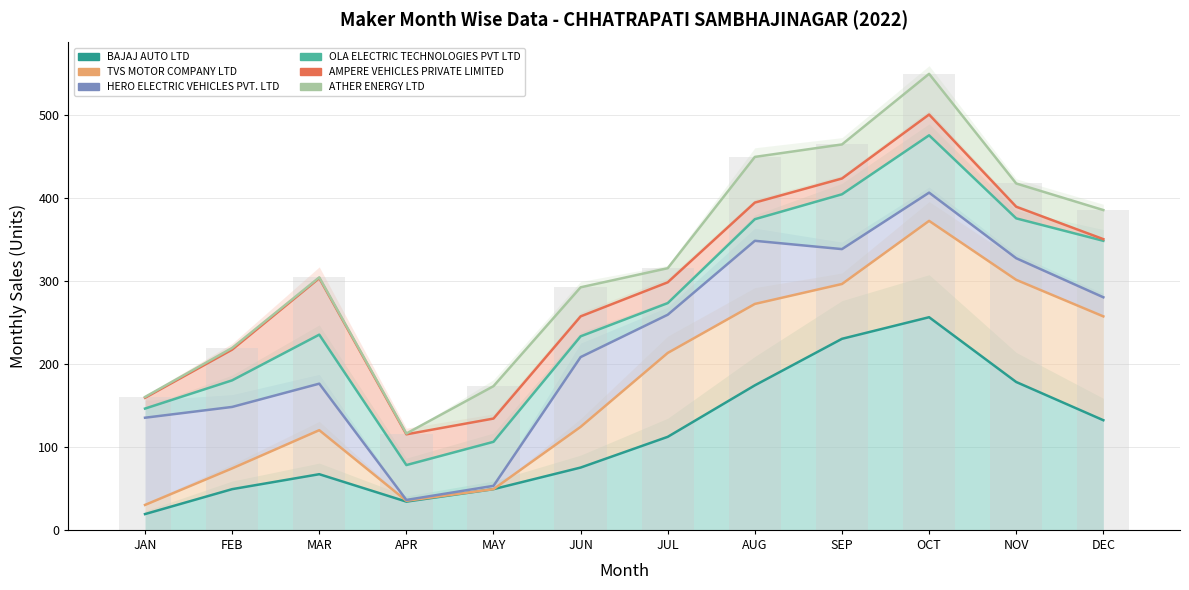

Which has a higher value, AUG or OCT?

OCT